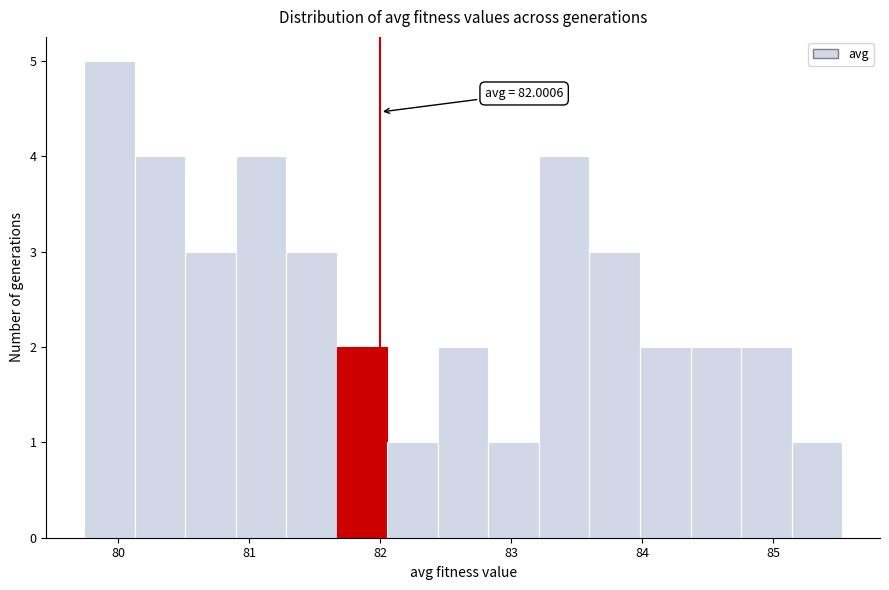

Around what value on the x-axis is the tallest bar? Give the approximate position of its centre, as read against the axis.

79.9